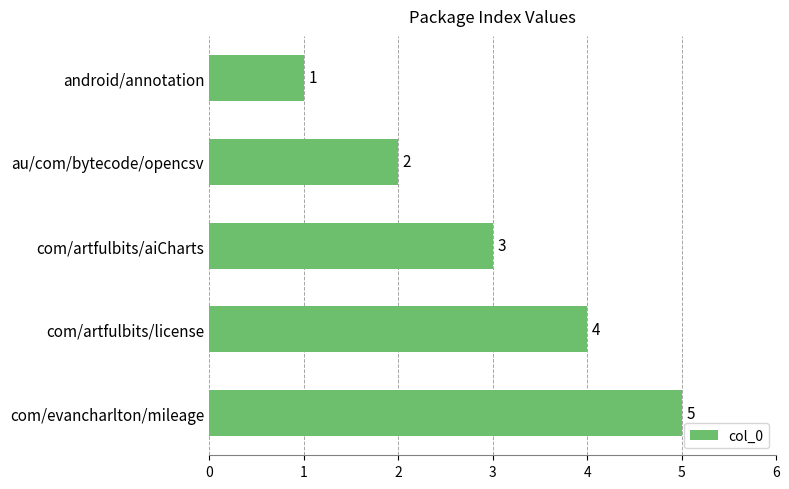

True or false: the data shows 3 at com/artfulbits/aiCharts.

True